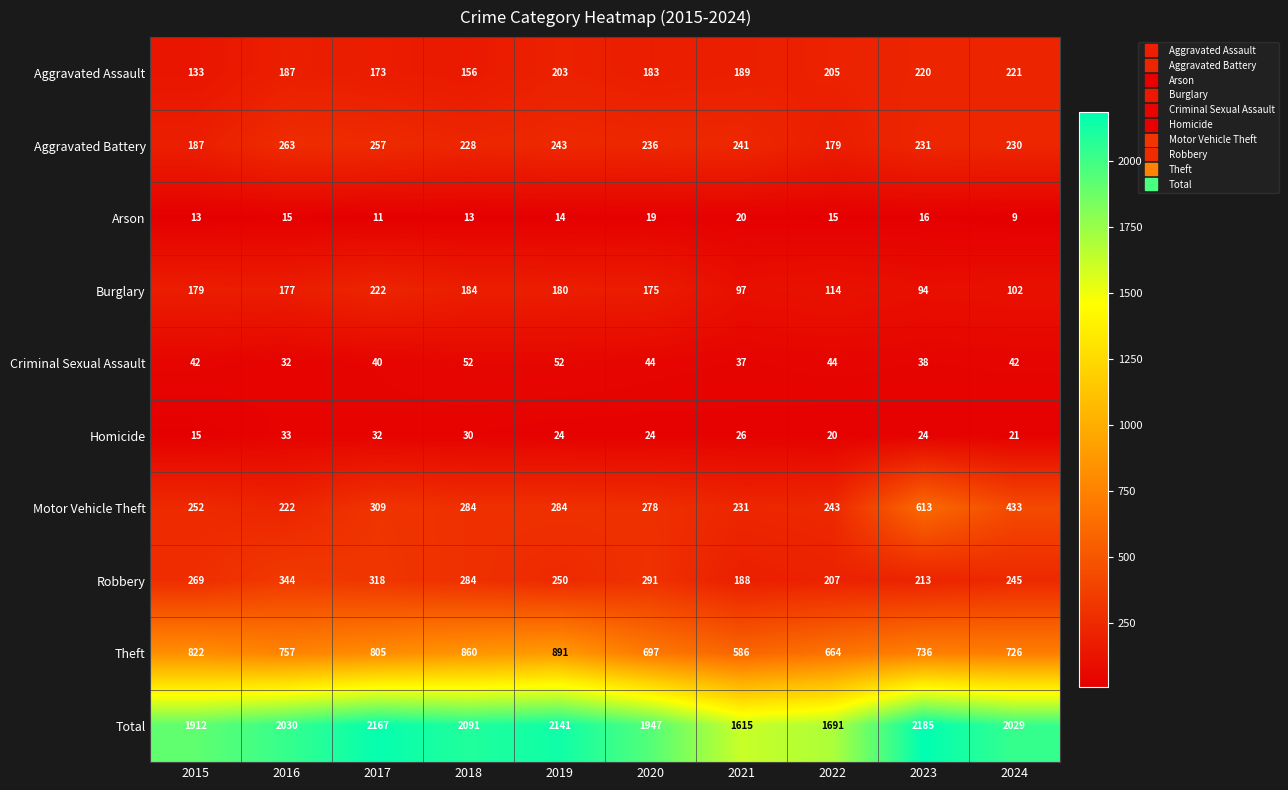

What is the sum of the Aggravated Assault values at 2019 and 2022?

408